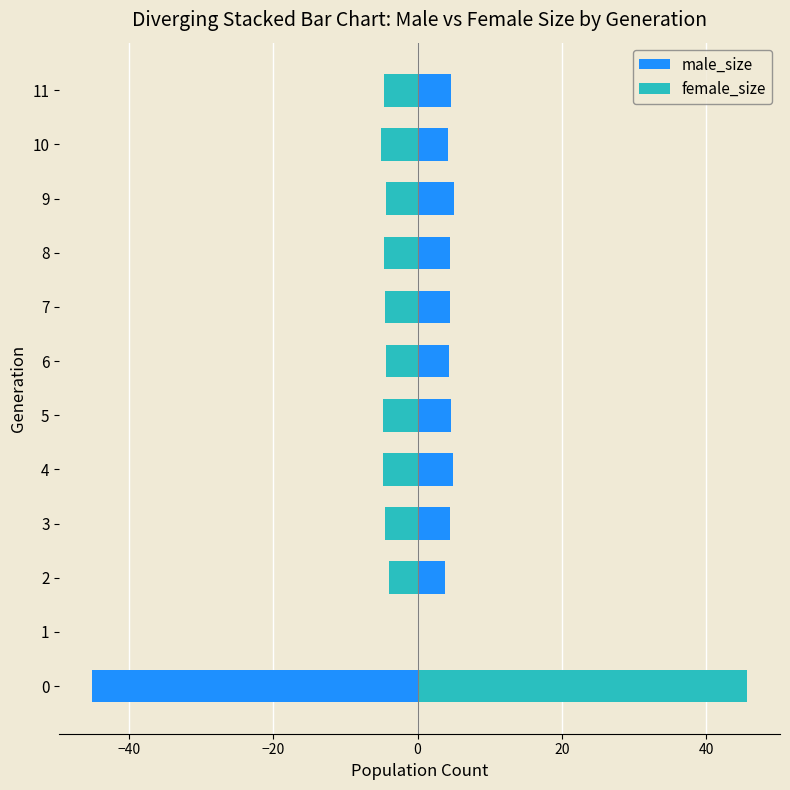

How many distinct data groups are displayed?

2